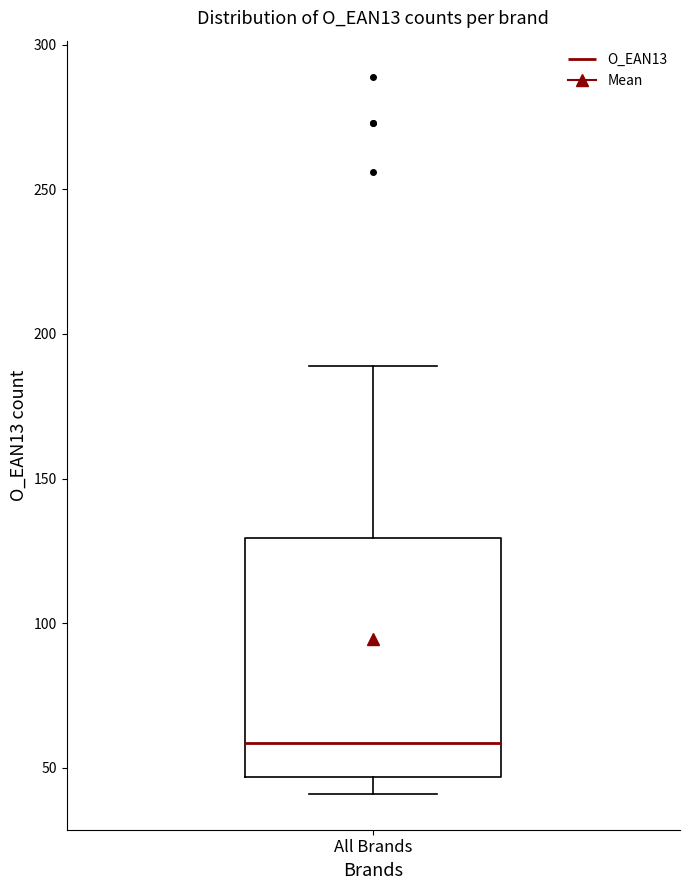

Read this box plot against the y-axis: the position of the median line, the range covered by the box, and the ends of both whiskers. The values are not printed on the chart, so give them approximately, as read against the axis.

median 60, box 45 to 130, whiskers 40 to 190